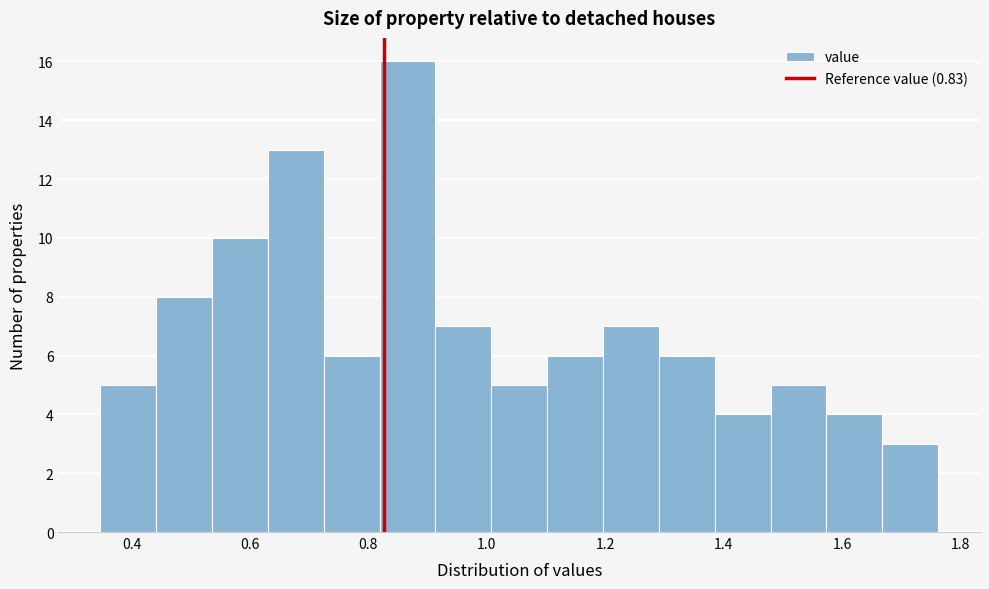

Which range on the x-axis has the tallest bar?

0.82 to 0.92